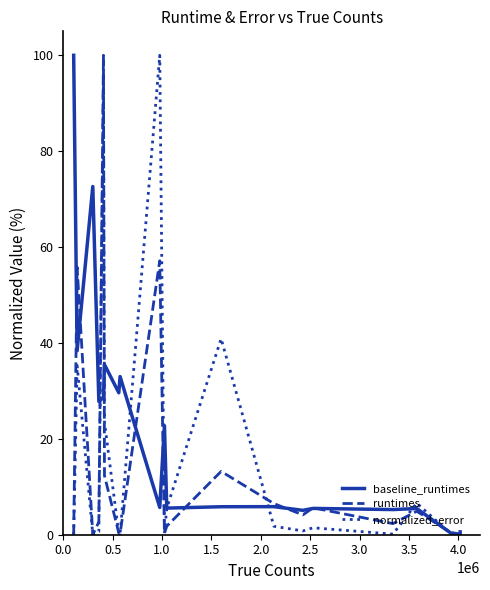

Which series has the largest total across all categories?

baseline_runtimes